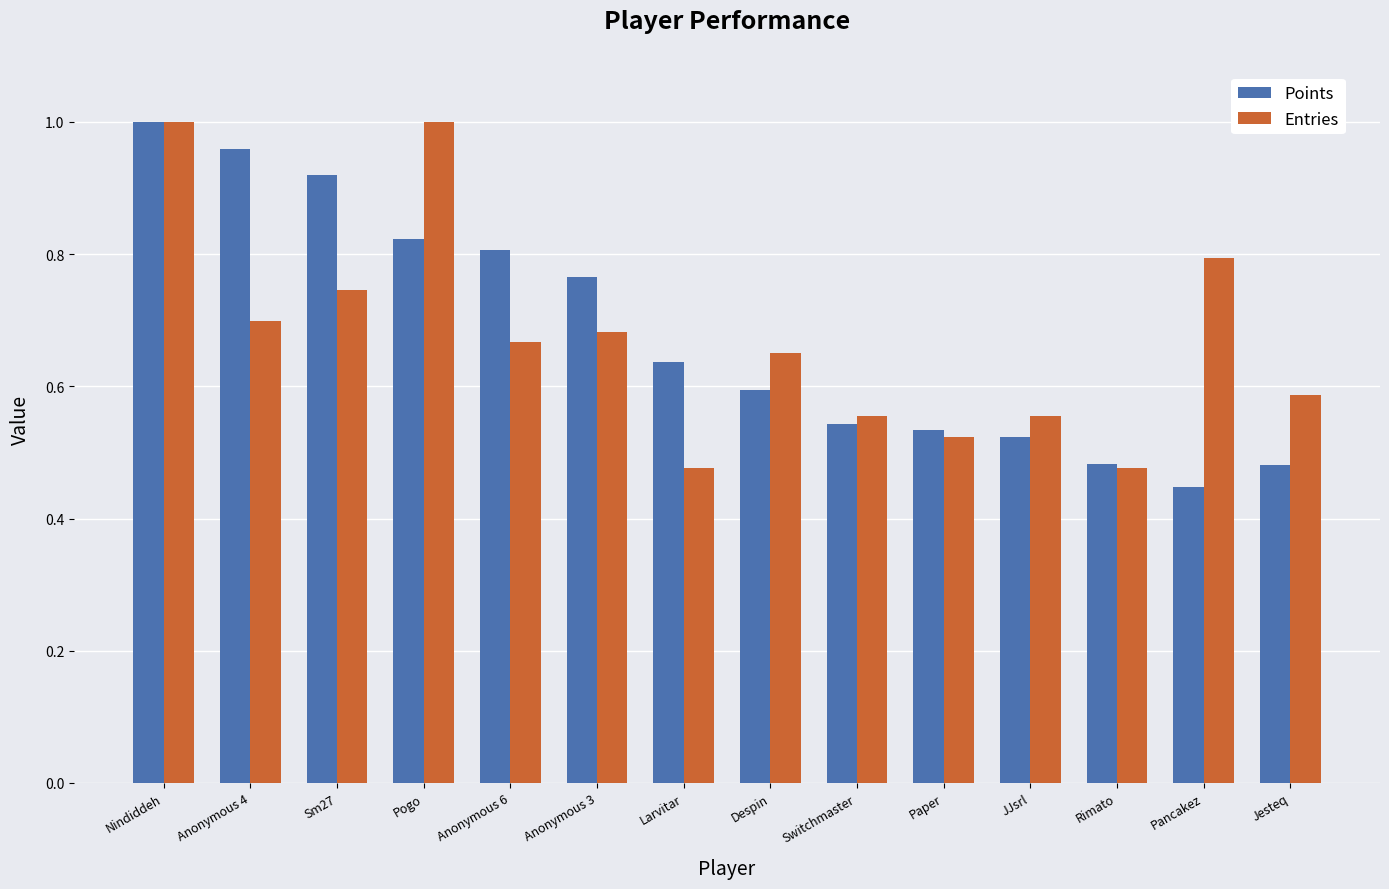

Is it true that Entries equals 0.3 at Larvitar?

False